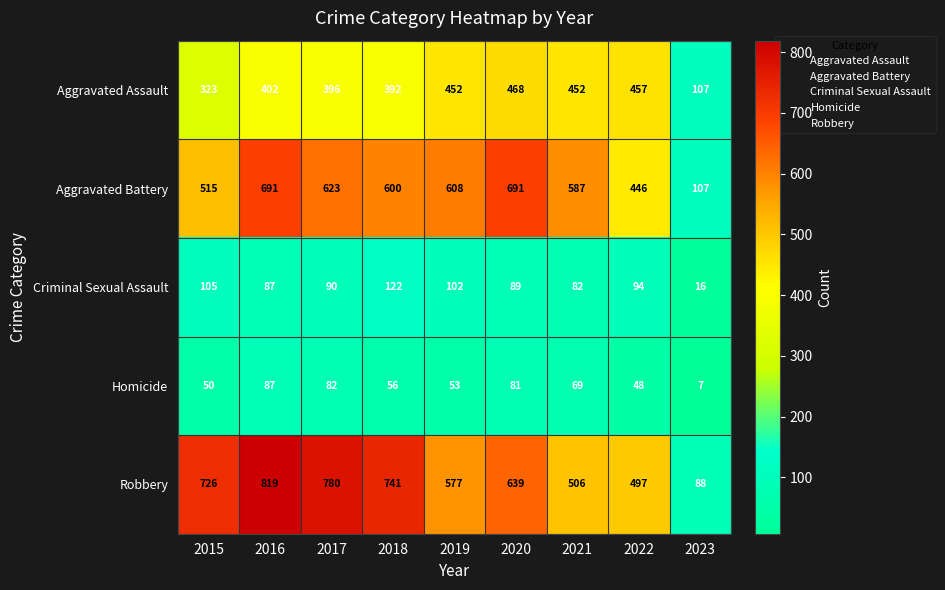

At which label does Aggravated Battery first exceed 600?

2016